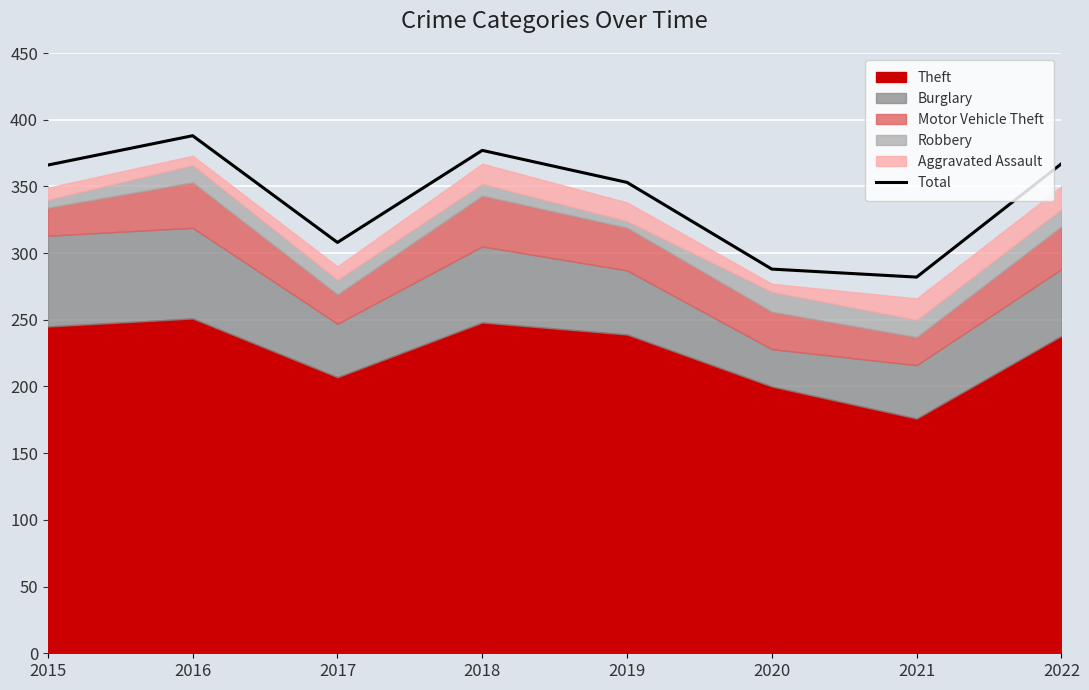

What is the approximate value at 2020?

288